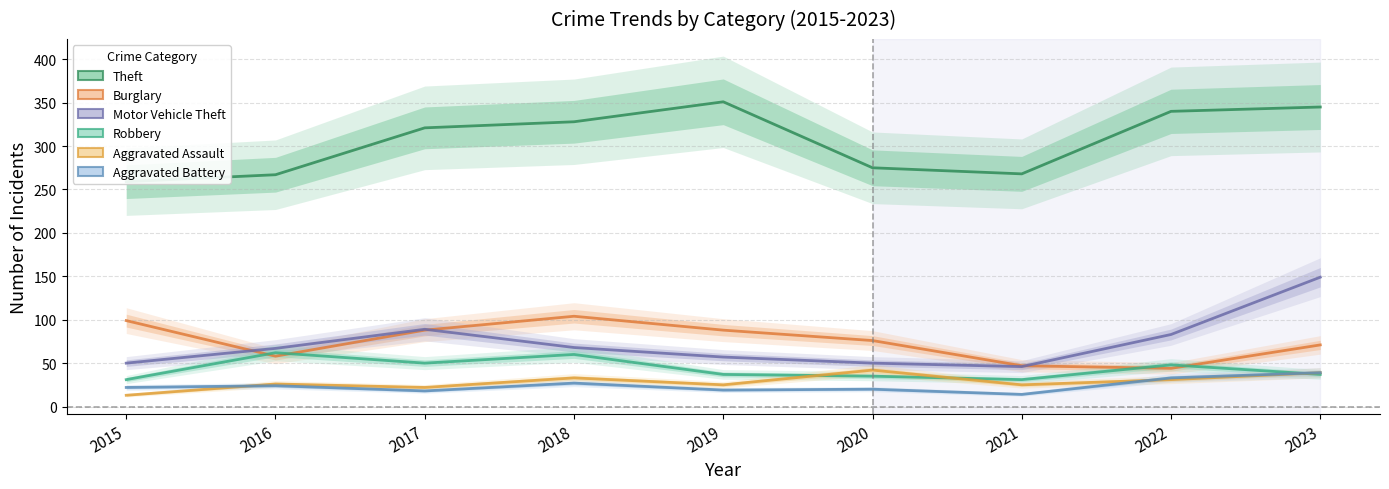

Is it true that Theft equals 267 at 2016?

True